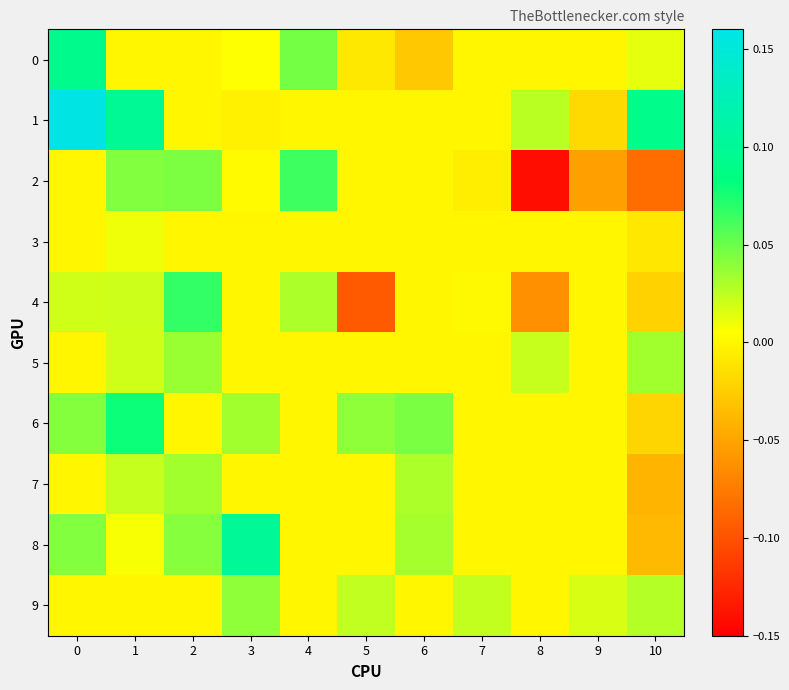

At which category does the chart reach its minimum across all series?

8